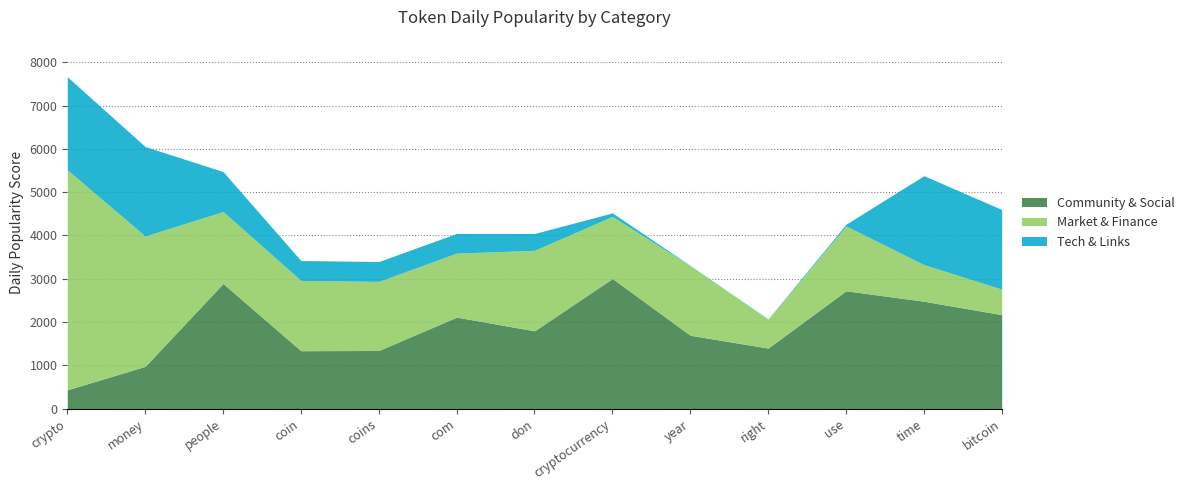

At how many categories does at least one series exceed 4097?

1